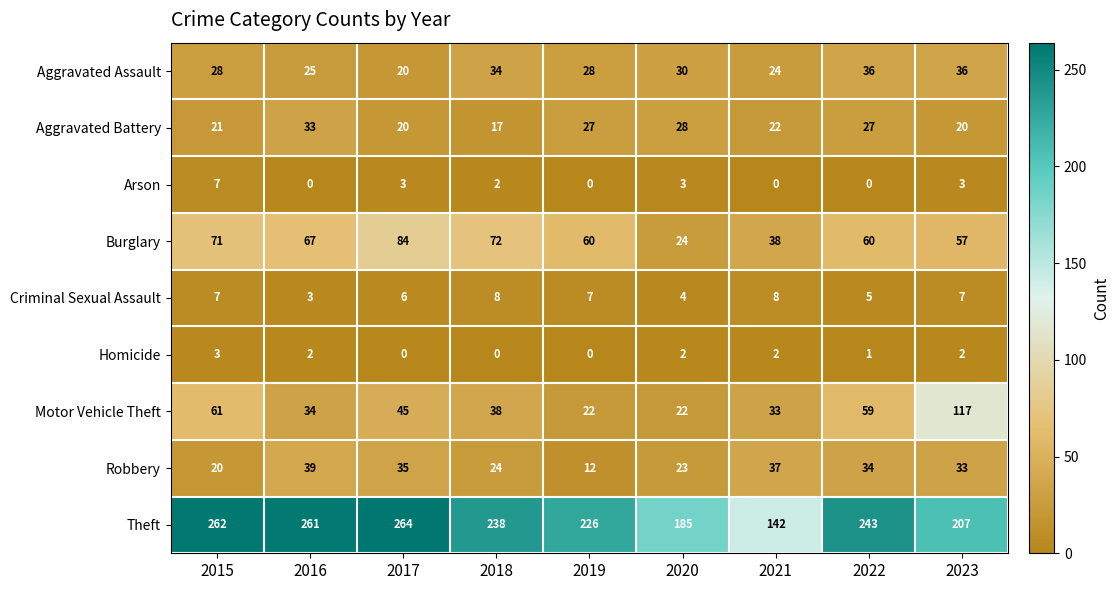

At 2016, list the series in order from smallest to largest.

Arson, Homicide, Criminal Sexual Assault, Aggravated Assault, Aggravated Battery, Motor Vehicle Theft, Robbery, Burglary, Theft